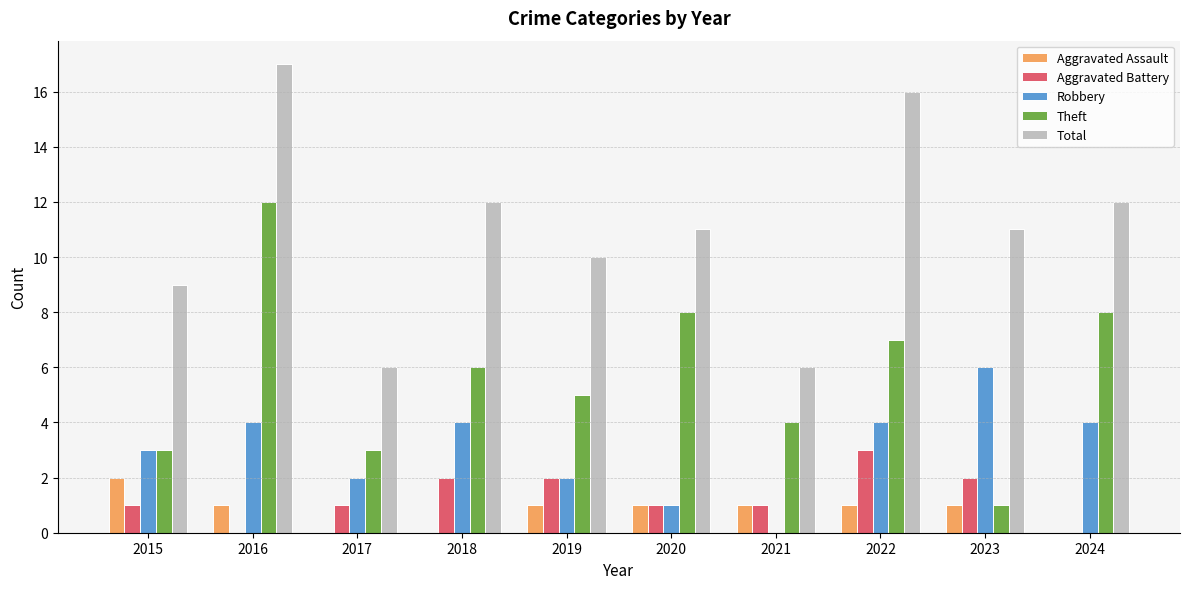

The value of Aggravated Assault at 2017 is 0. True or false?

True